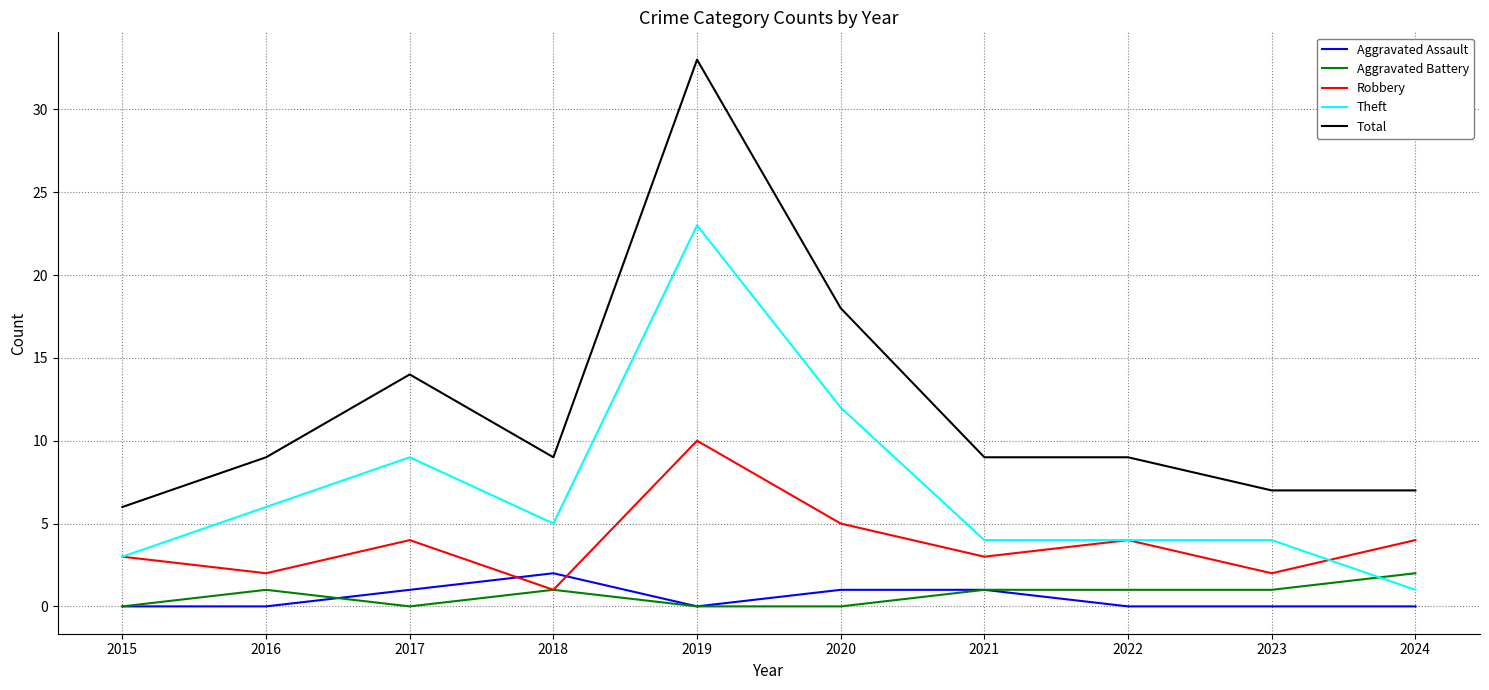

True or false: Robbery has more than 0 interior local peaks.

True